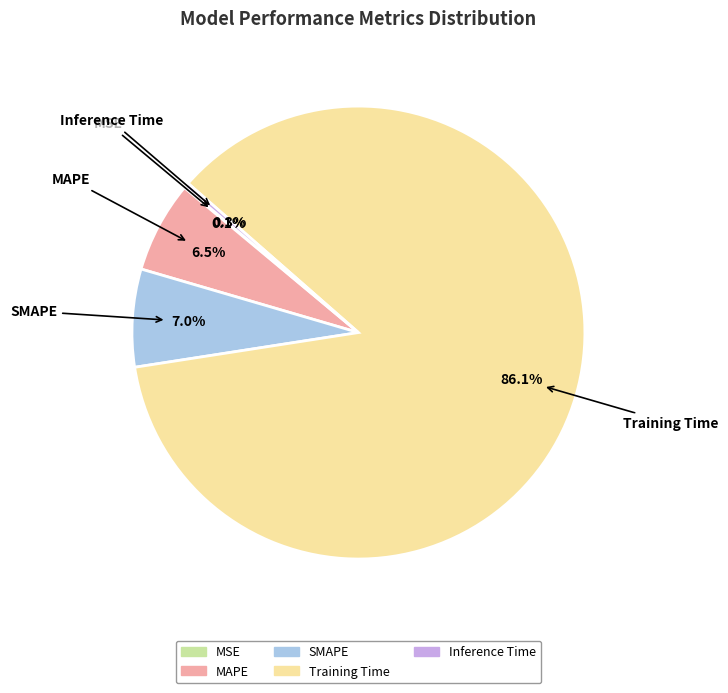

To the nearest percent, what is the difference between the largest and smallest slice percentages?

86%